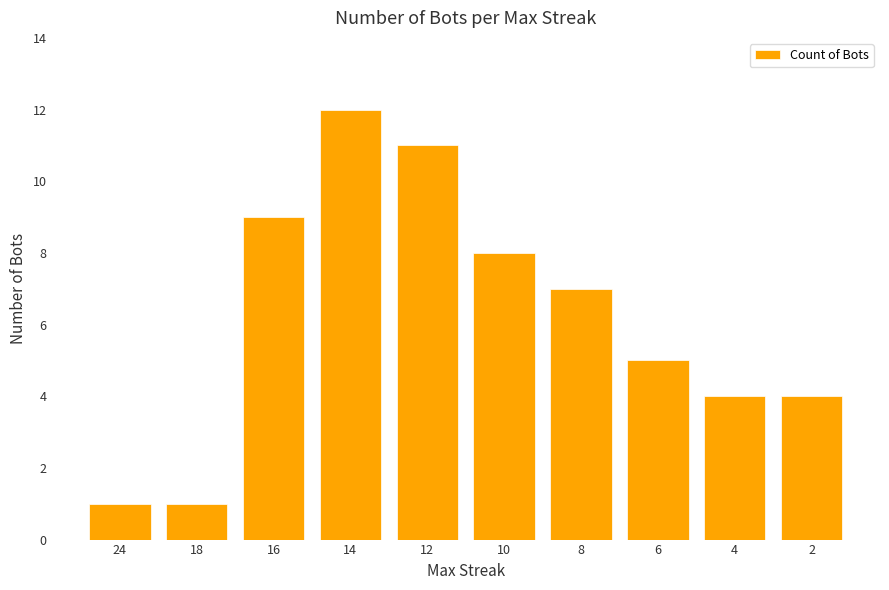

What is the average value?

6